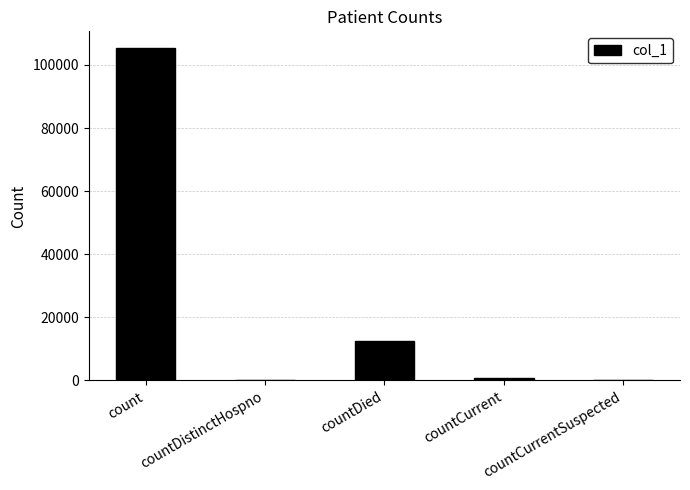

Which label corresponds to the largest value in the chart?

count